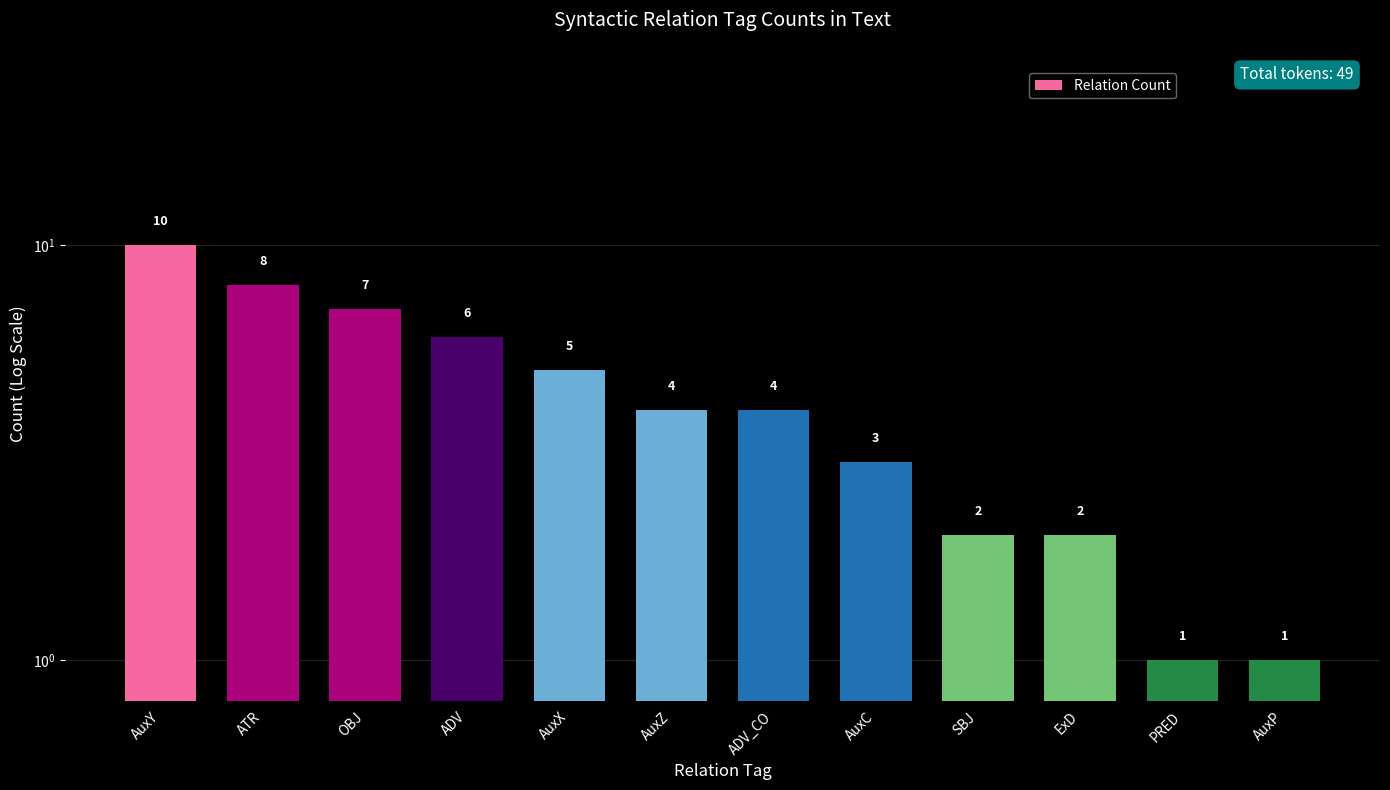

True or false: the data shows 5 at AuxX.

True